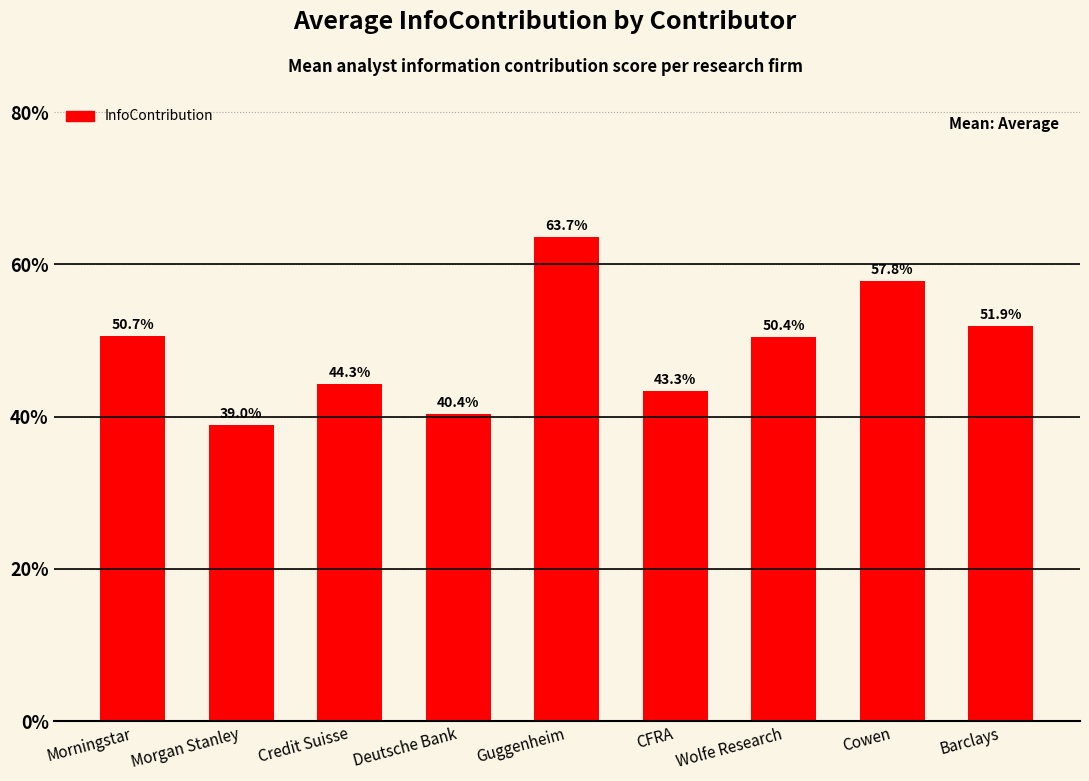

Are the bars horizontal?

No